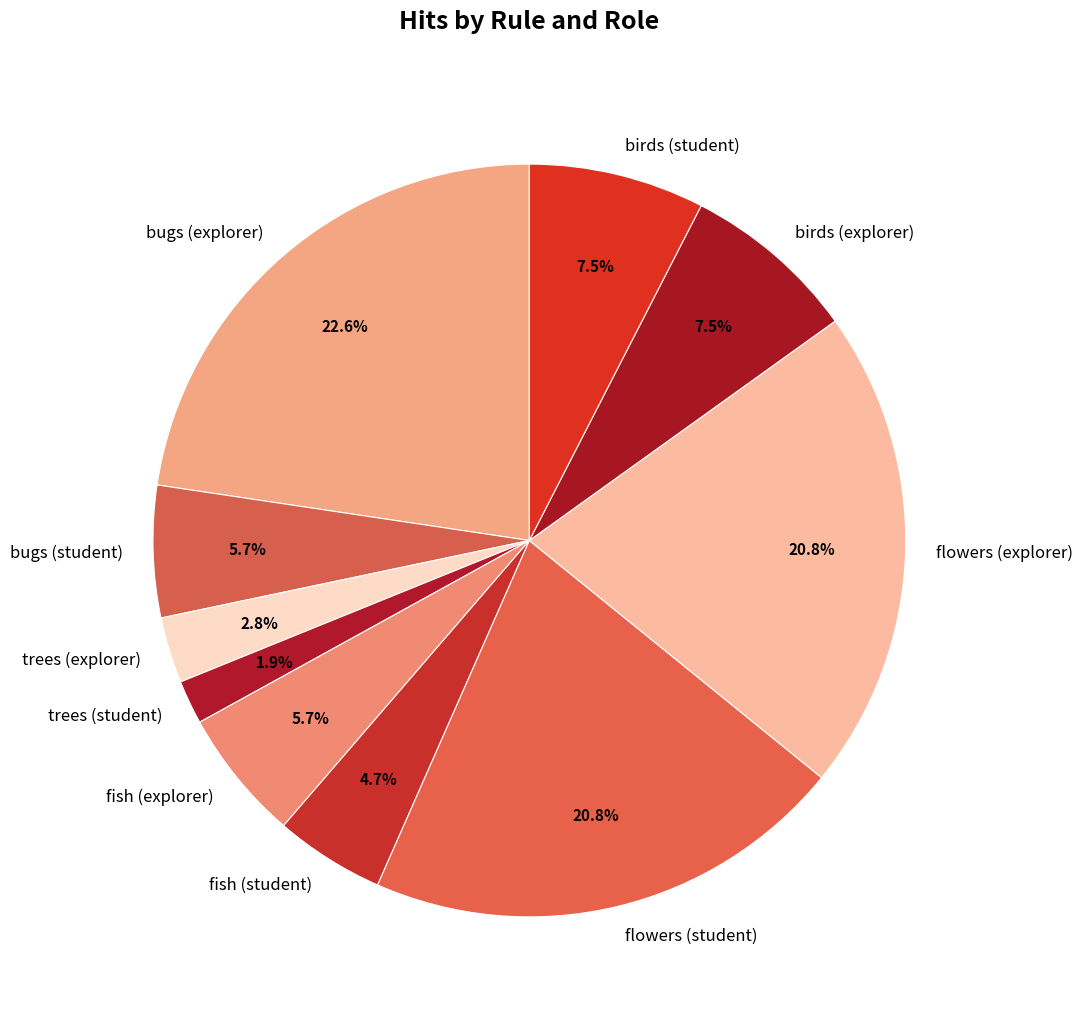

Between flowers (student) and fish (explorer), which is larger?

flowers (student)